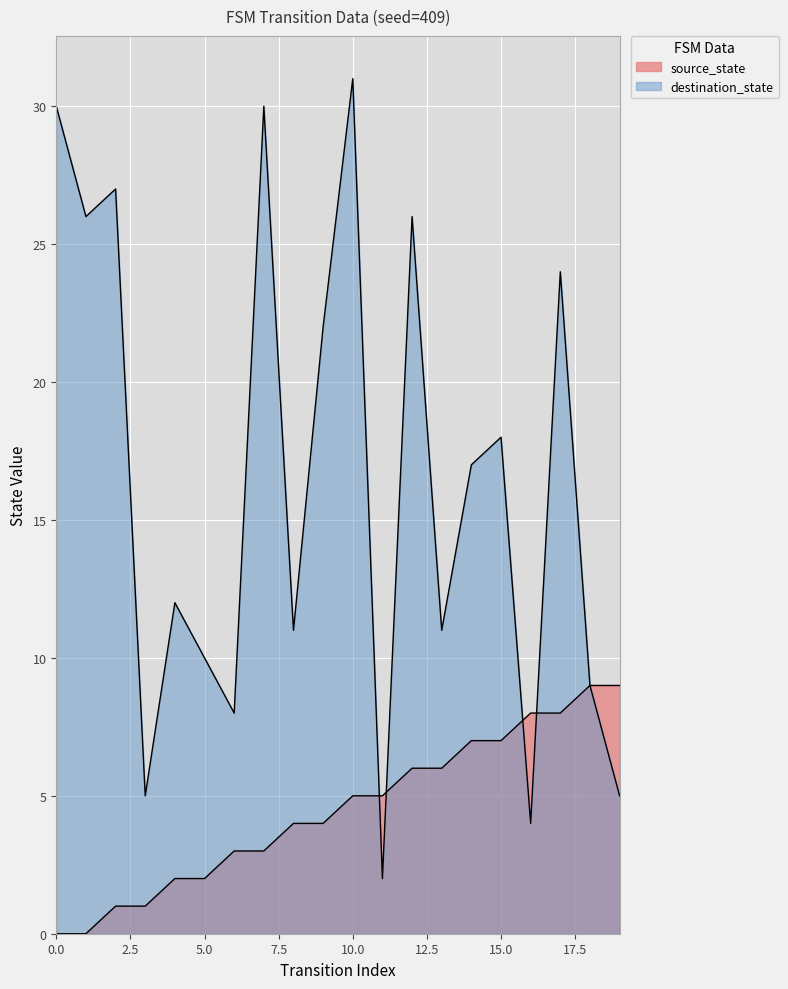

How many times do destination_state and source_state cross each other?

4